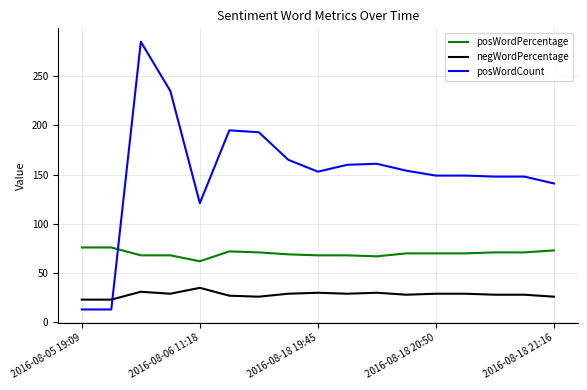

What is the difference between the maximum and minimum values in the negWordPercentage series?

12